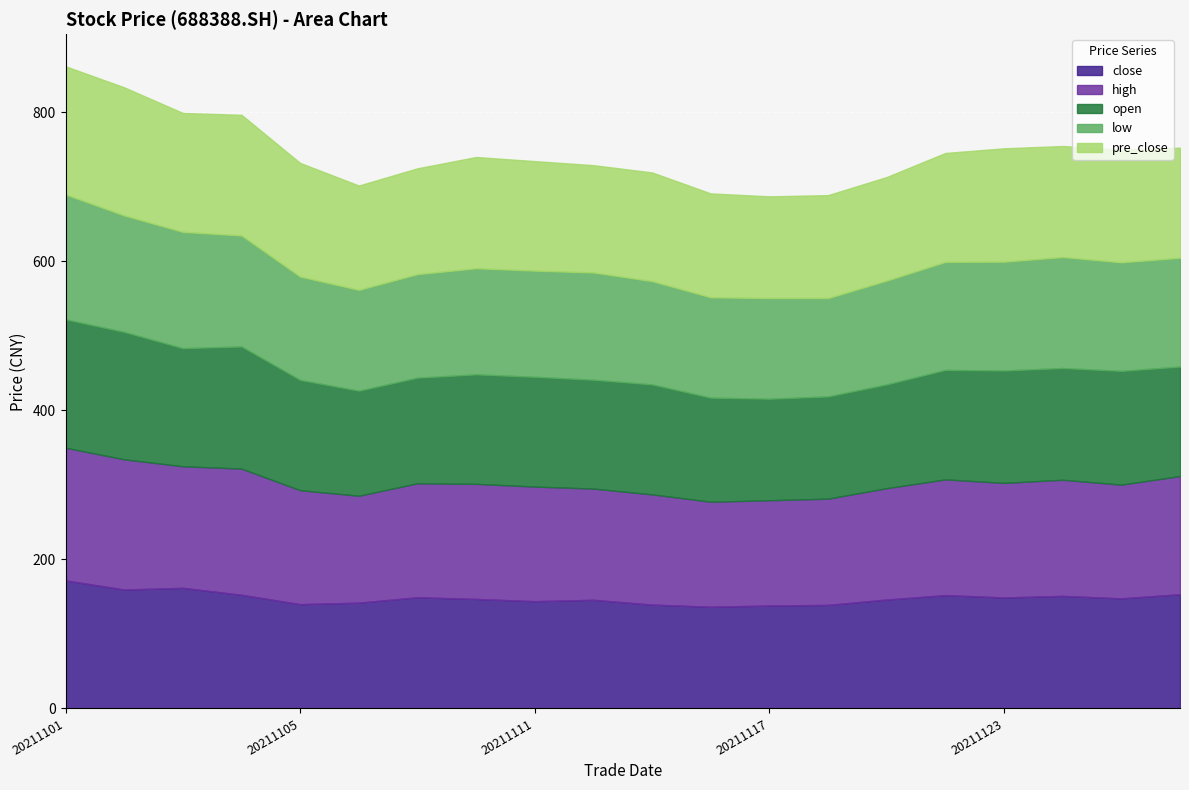

List the labels in order of open value, smallest first.

20211117, 20211118, 20211119, 20211116, 20211108, 20211109, 20211112, 20211122, 20211110, 20211126, 20211111, 20211115, 20211105, 20211124, 20211123, 20211125, 20211103, 20211104, 20211102, 20211101